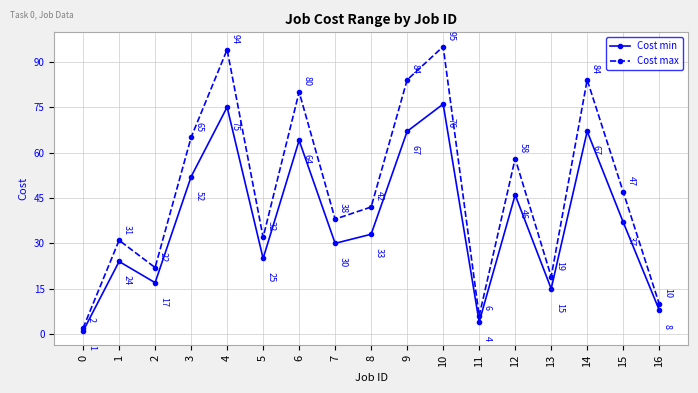

Reading left to right, list all the values displayed in this chart.

Cost min: 0=1	1=24	2=17	3=52	4=75	5=25	6=64	7=30	8=33	9=67	10=76	11=4	12=46	13=15	14=67	15=37	16=8
Cost max: 0=2	1=31	2=22	3=65	4=94	5=32	6=80	7=38	8=42	9=84	10=95	11=6	12=58	13=19	14=84	15=47	16=10